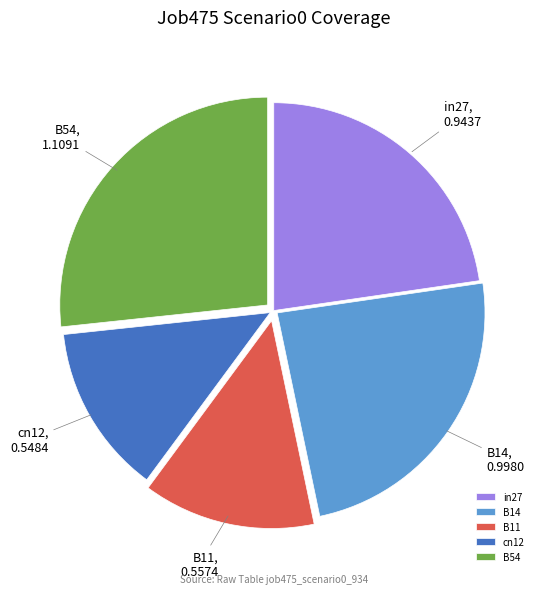

What is the largest slice in the pie chart?

B54